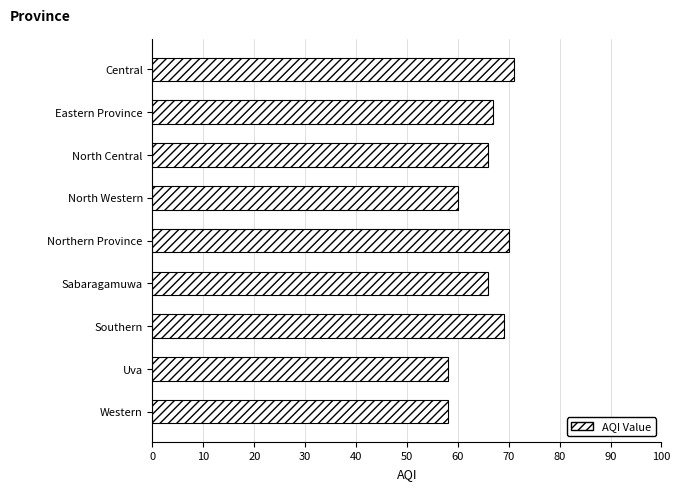

What is the greatest value displayed?

71